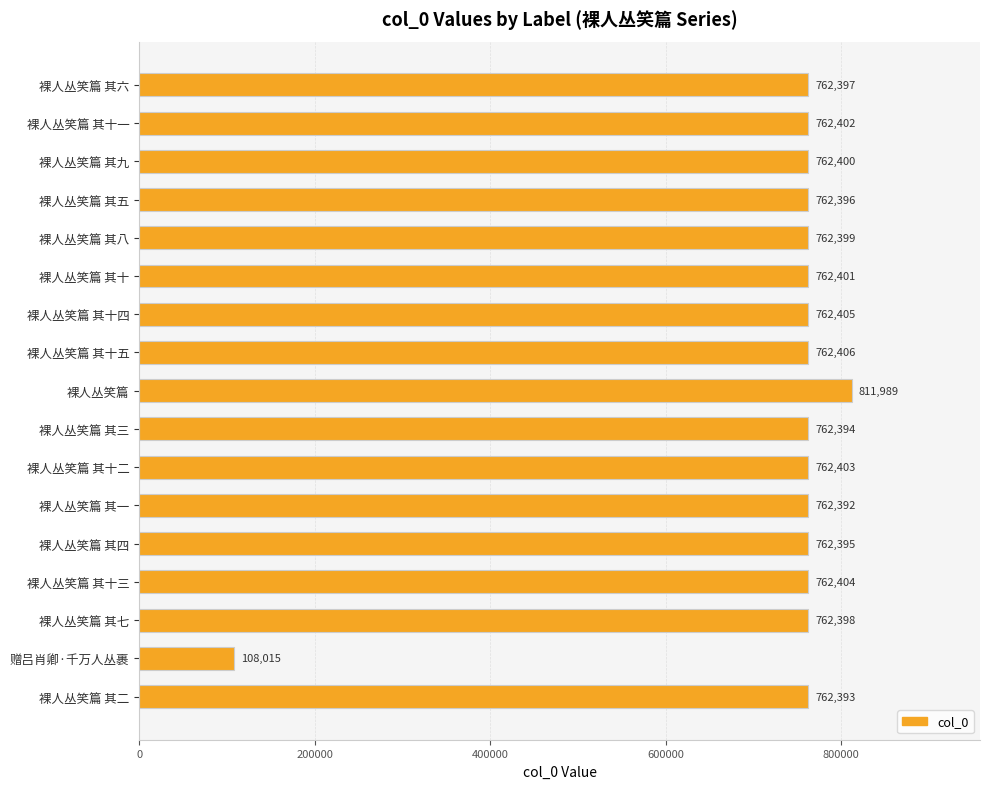

What position from the top is 裸人丛笑篇 其八?

5